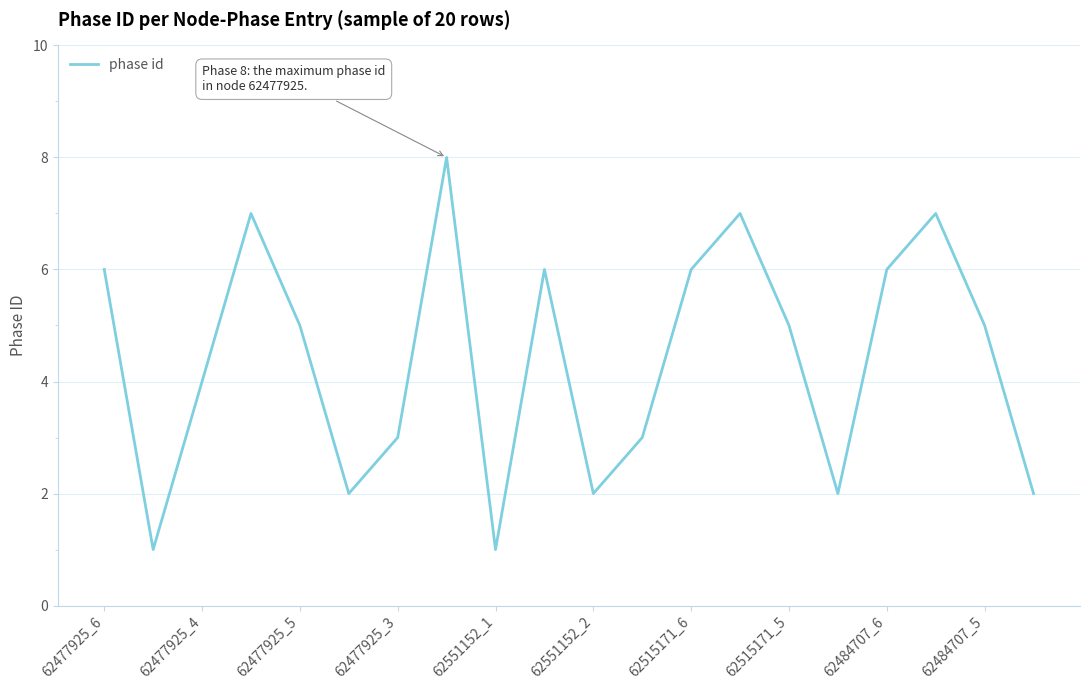

What is the difference between the maximum and minimum values?

7